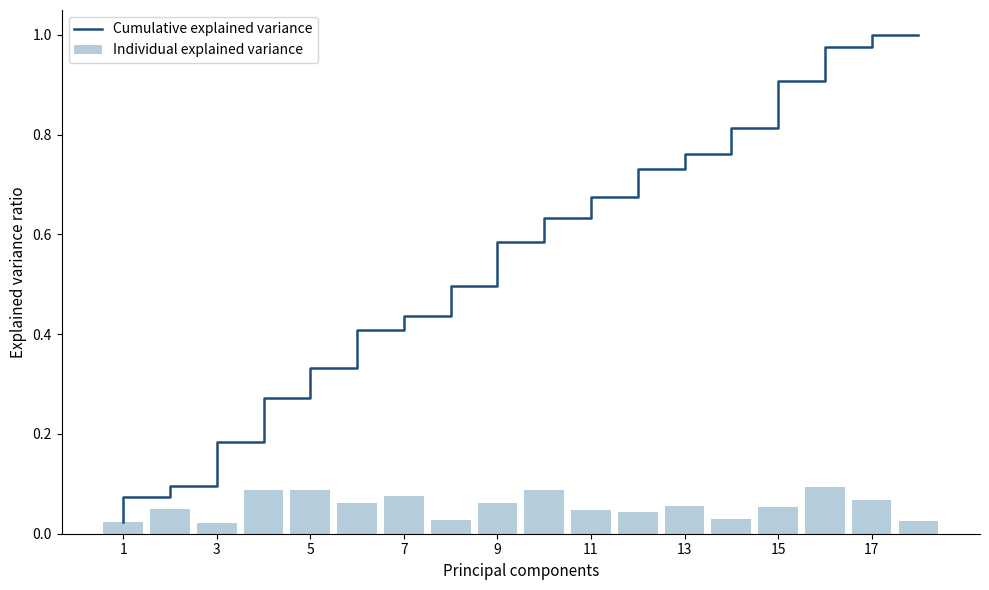

What is the sum of all Individual explained variance values?

1.0